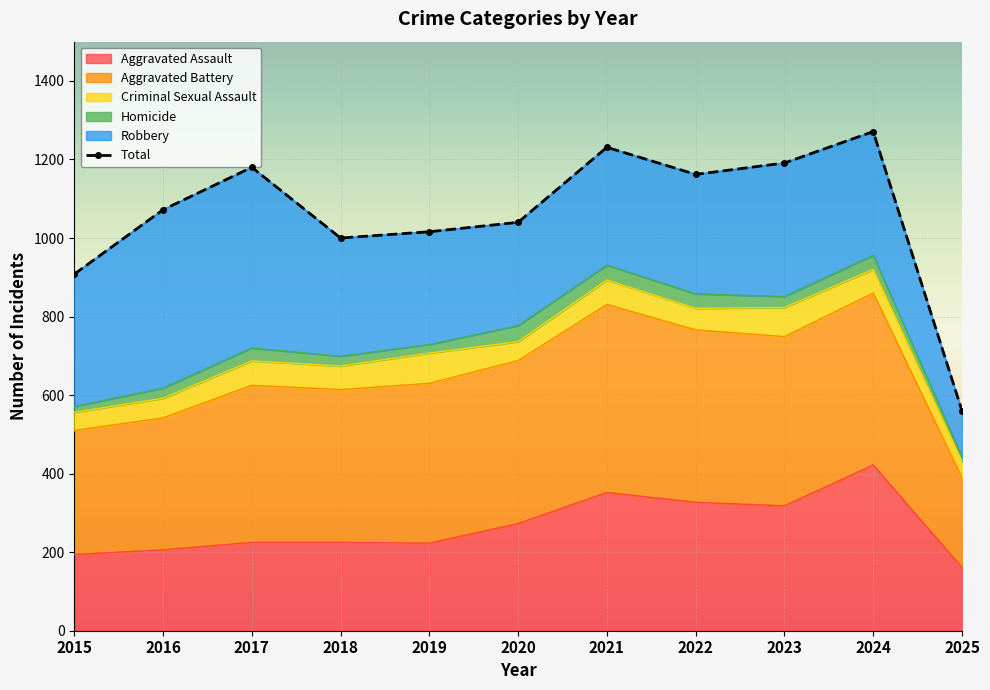

At which label does the data first exceed 1072?

2017